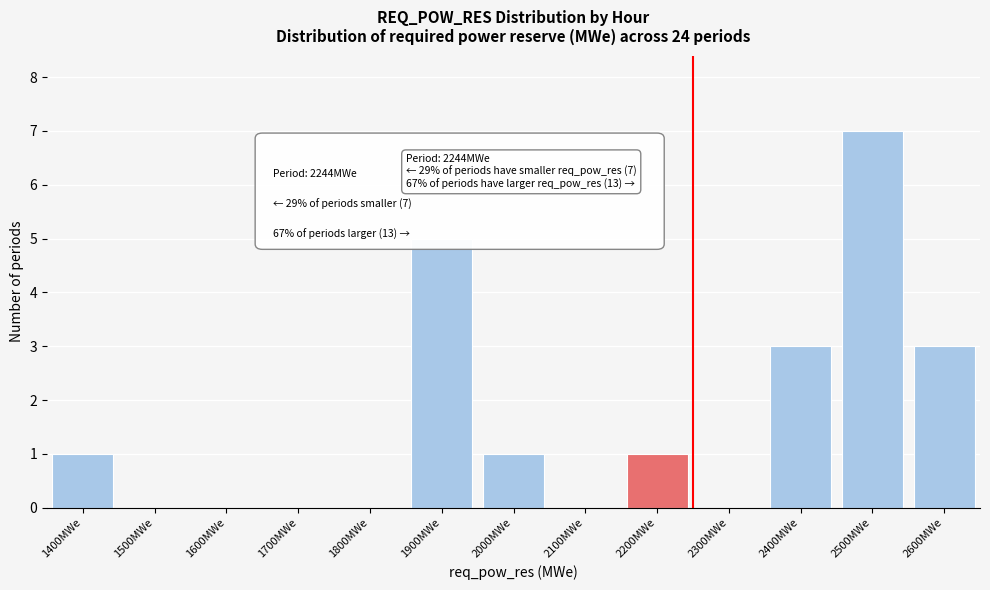

Reading left to right, transcribe all the data shown in this chart.

1400MWe=1	1500MWe=0	1600MWe=0	1700MWe=0	1800MWe=0	1900MWe=5	2000MWe=1	2100MWe=0	2200MWe=1	2300MWe=0	2400MWe=3	2500MWe=7	2600MWe=3